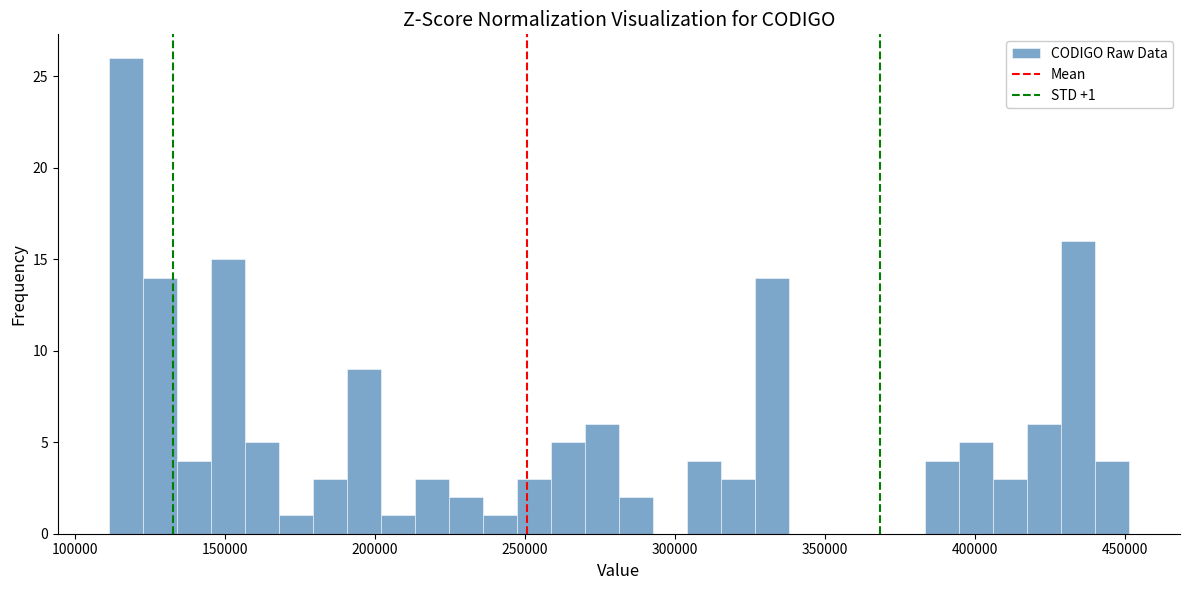

Read against the x-axis, roughly where is the centre of the tallest bar?

115000